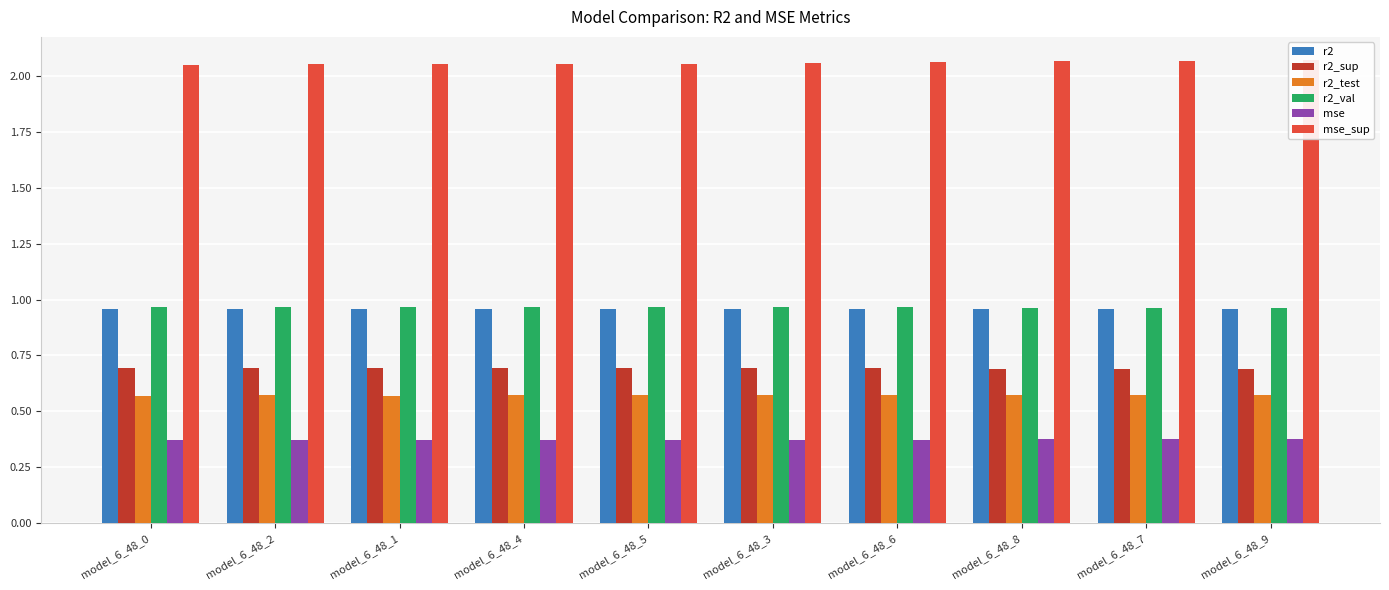

Reading left to right, transcribe all the data shown in this chart.

r2: 1.0	1.0	1.0	1.0	1.0	1.0	1.0	1.0	1.0	1.0
r2_sup: 0.7	0.7	0.7	0.7	0.7	0.7	0.7	0.7	0.7	0.7
r2_test: 0.6	0.6	0.6	0.6	0.6	0.6	0.6	0.6	0.6	0.6
r2_val: 1.0	1.0	1.0	1.0	1.0	1.0	1.0	1.0	1.0	1.0
mse: 0.4	0.4	0.4	0.4	0.4	0.4	0.4	0.4	0.4	0.4
mse_sup: 2.0	2.1	2.1	2.1	2.1	2.1	2.1	2.1	2.1	2.1